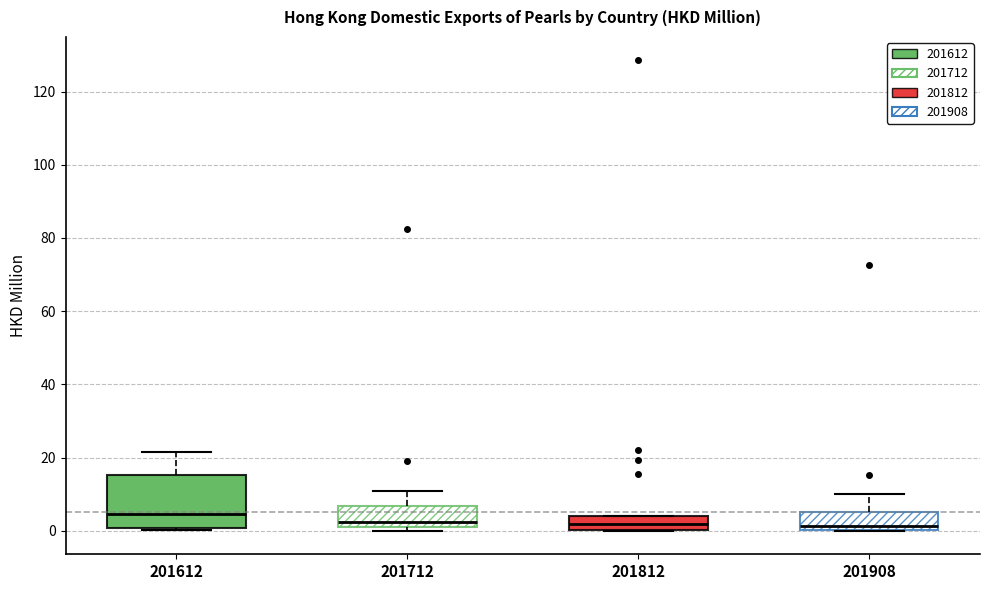

Which box has the highest median line?

201612